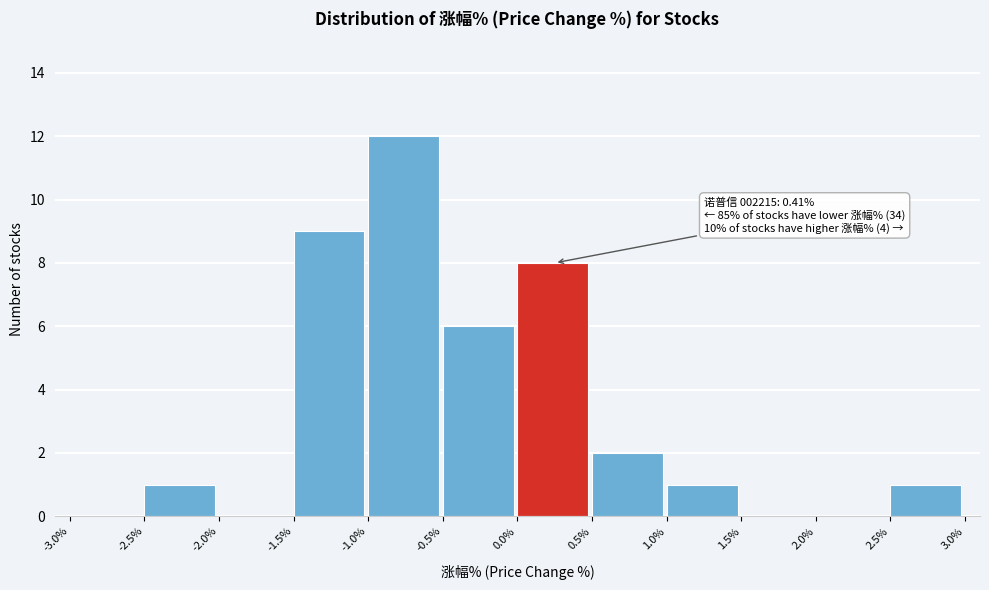

Over which range of the x-axis is the bar tallest?

-1.0% to -0.5%